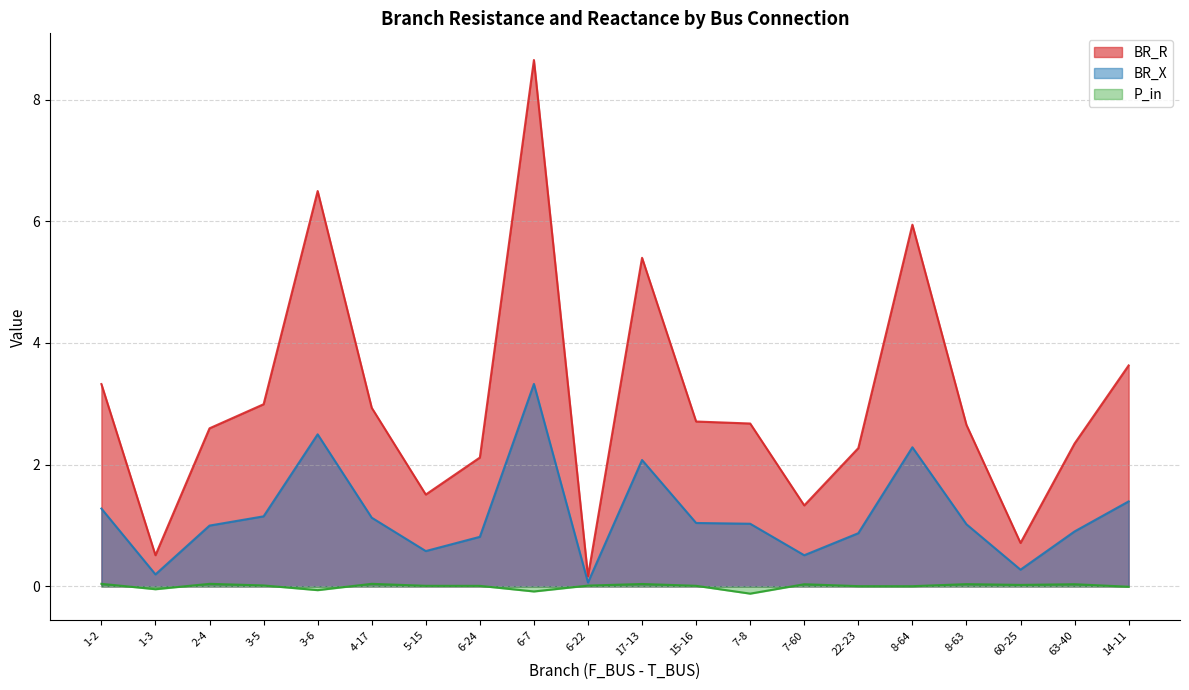

What is the value of the BR_R point at the 20th from the left?

3.6